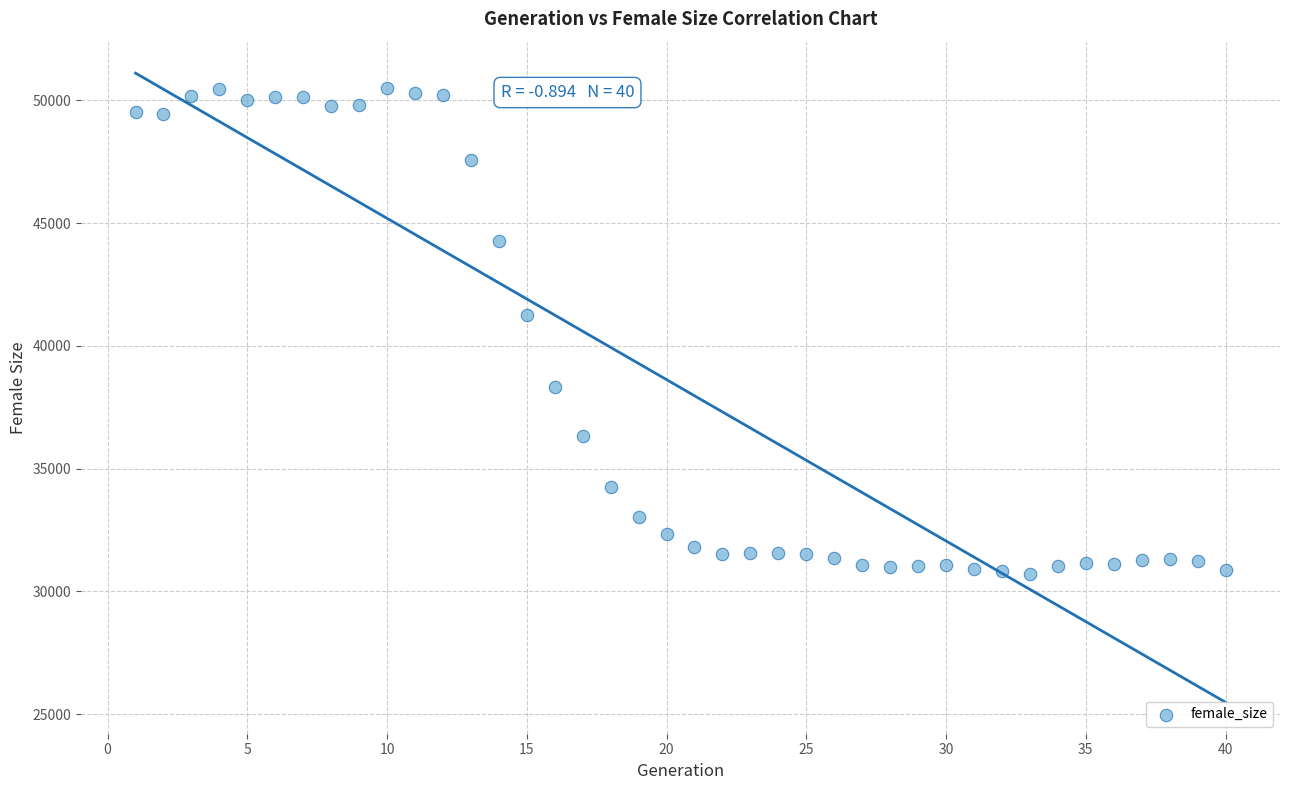

What Y value in the scatter plot is closest to 40615?

41243